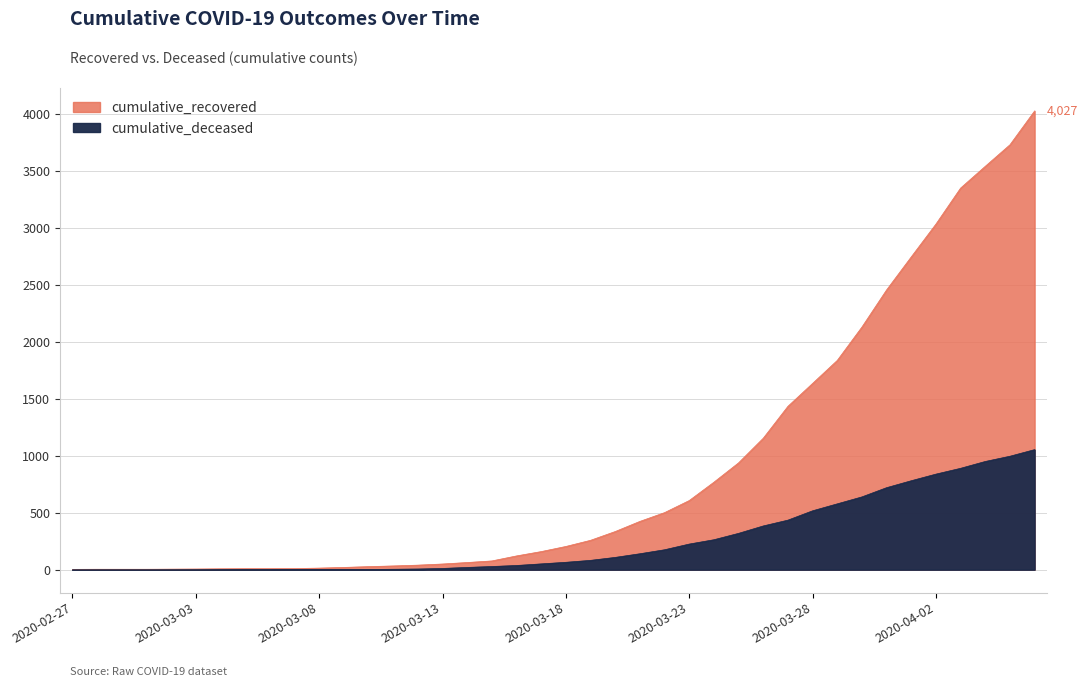

What are all the series names shown in the legend?

cumulative_recovered, cumulative_deceased